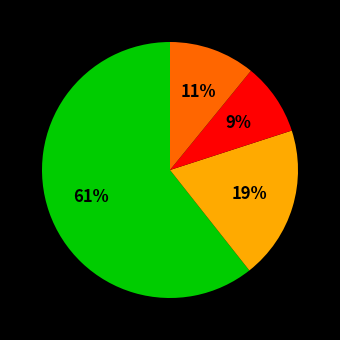

Does any single category account for the majority?

Yes